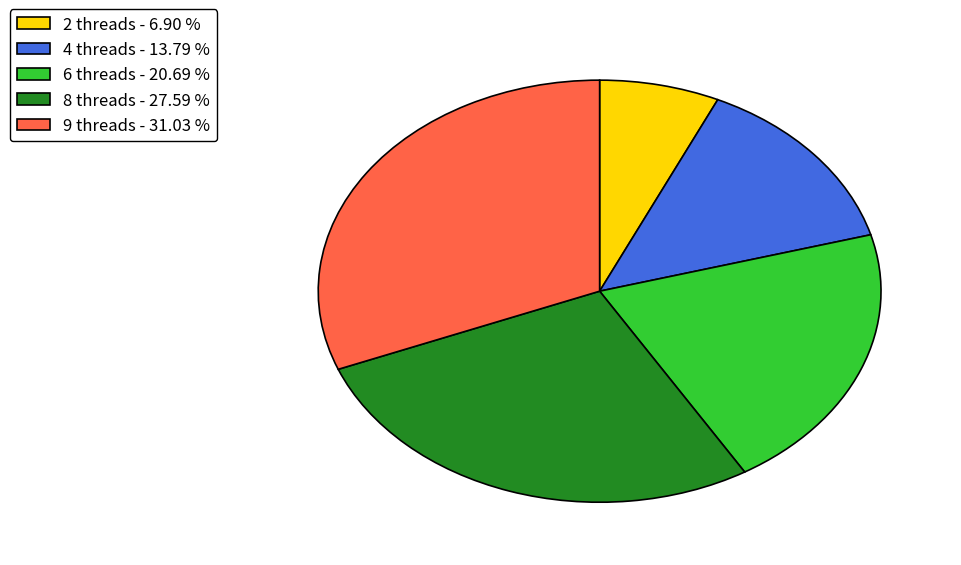

Approximately how many times larger is the value at 9 threads - 31.03 % compared to 2 threads - 6.90 %?

4.5